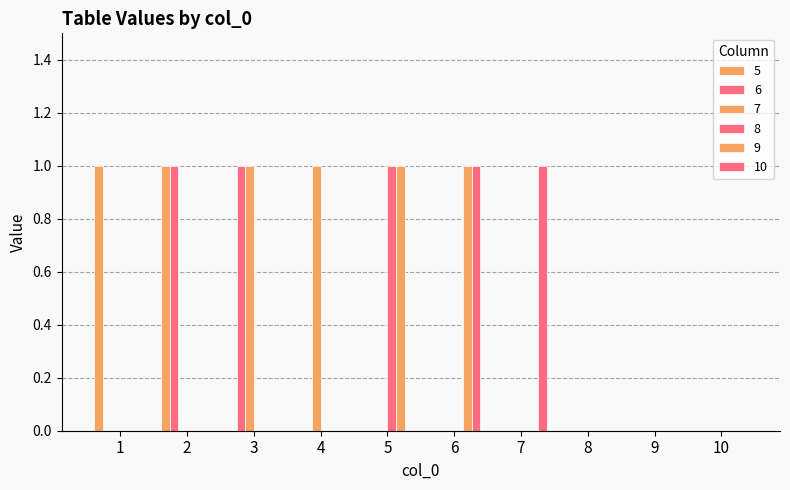

How many distinct data groups are displayed?

6